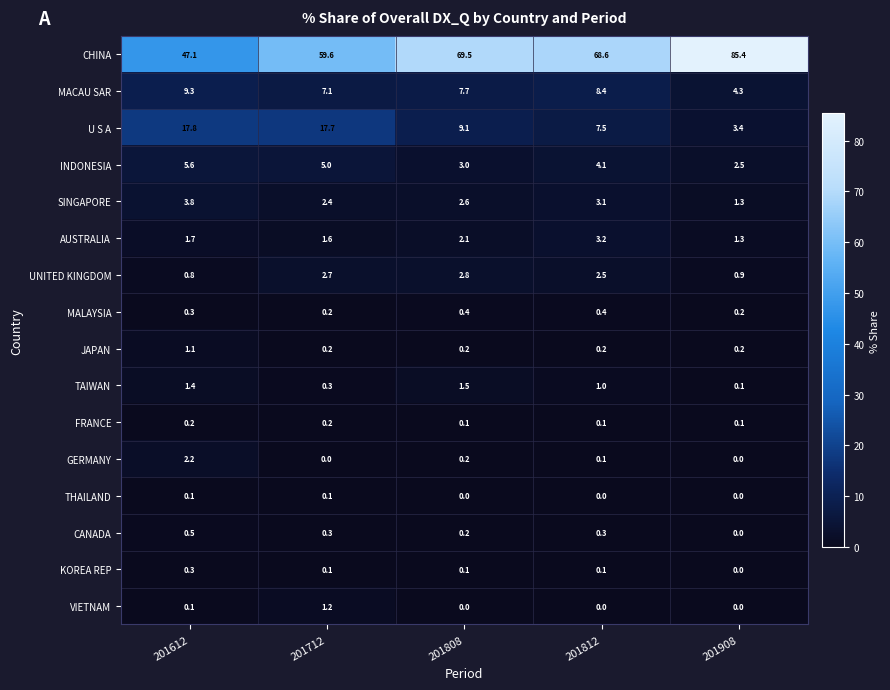

At which label does CHINA reach its minimum?

201612